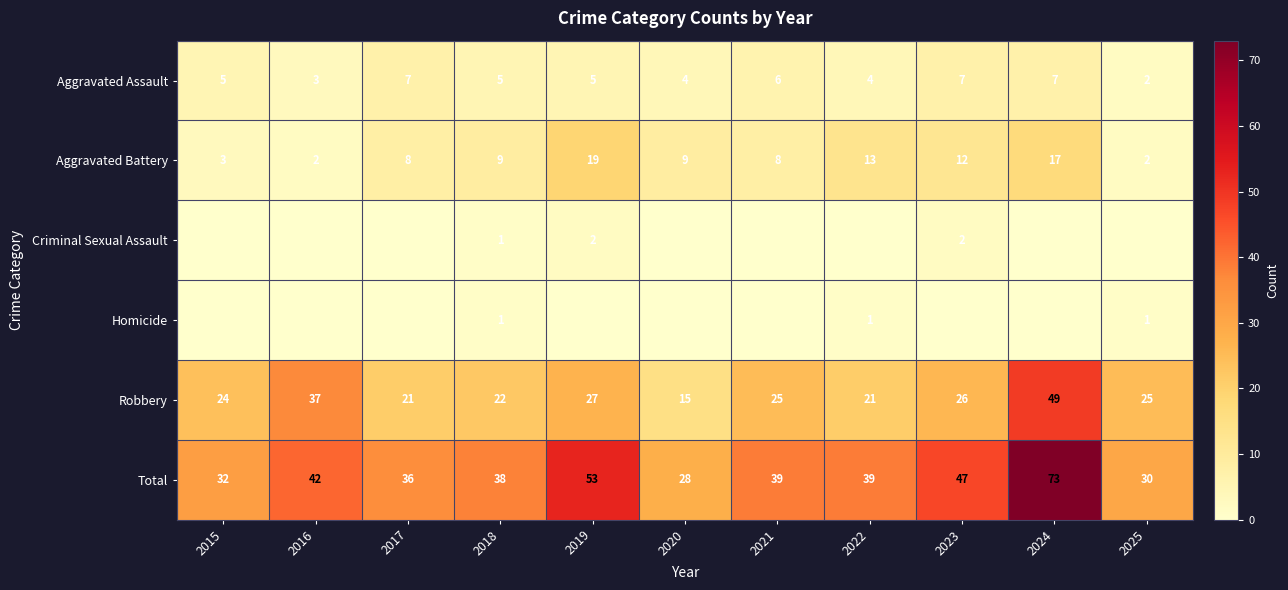

What is the difference between the second highest and minimum values in the Robbery series?

22